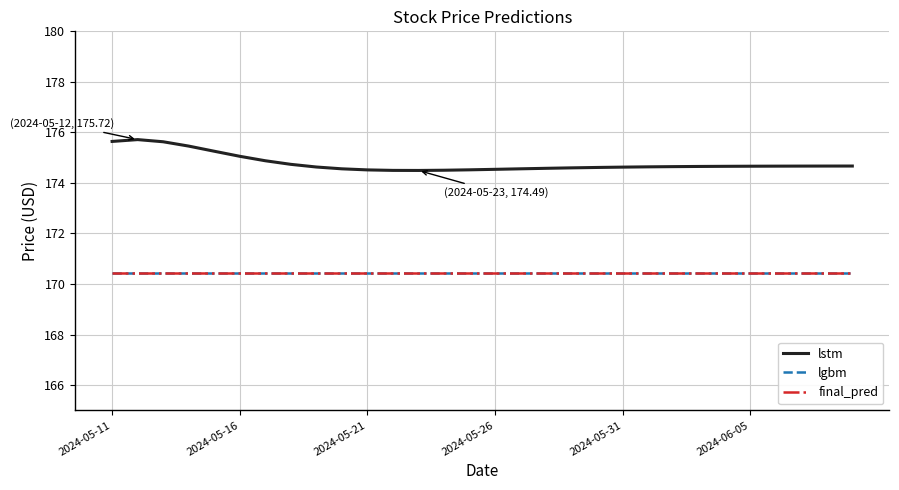

True or false: lstm and final_pred cross at least once.

False